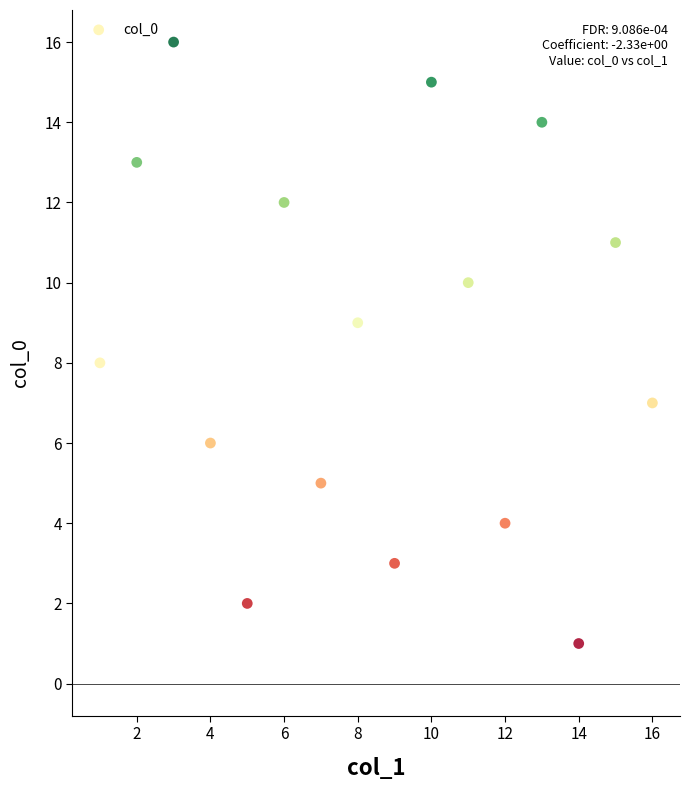

What is the range of X values (max minus min)?

15